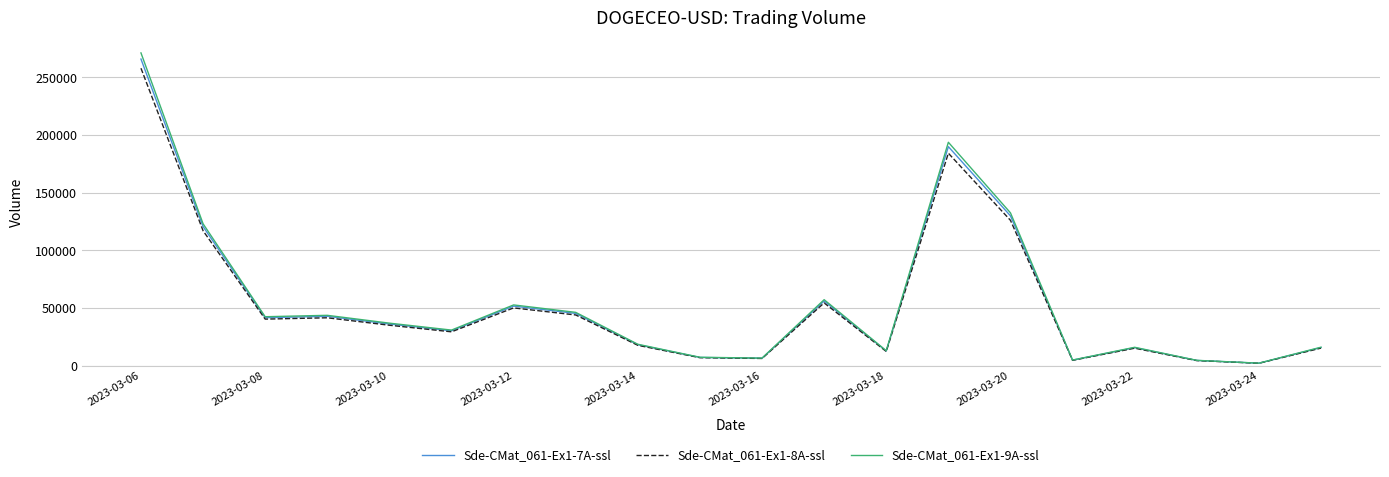

What is the greatest value displayed?

271048.7